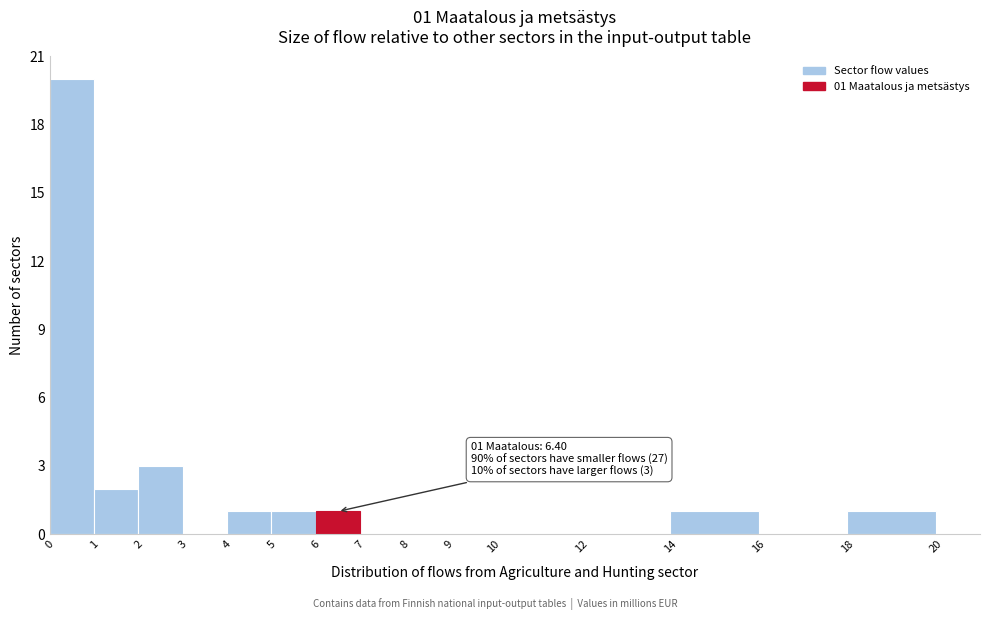

Which range on the x-axis has the tallest bar?

0 to 1